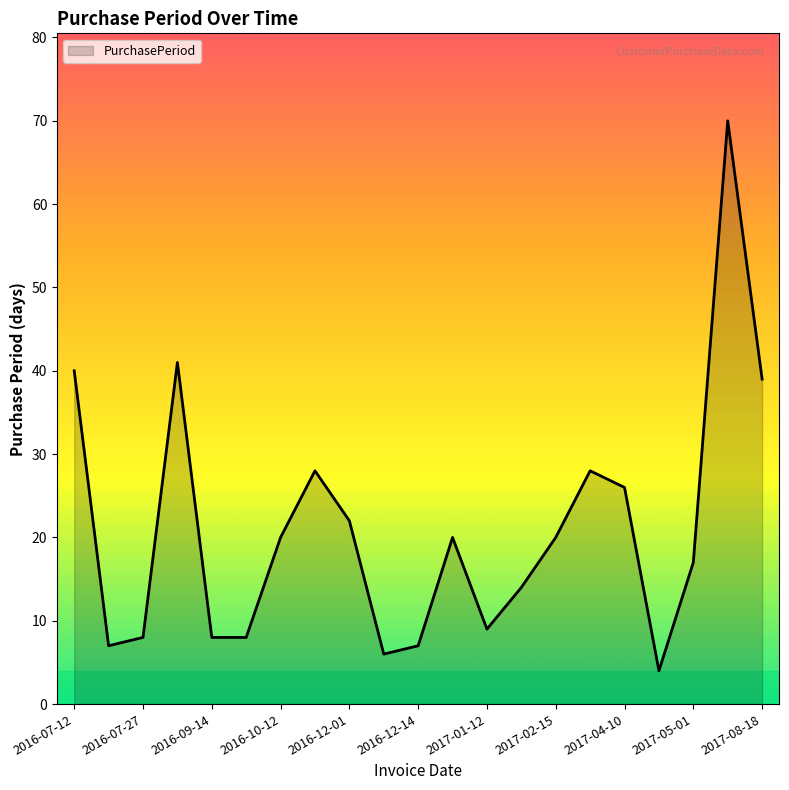

What is the maximum value shown in the chart?

70